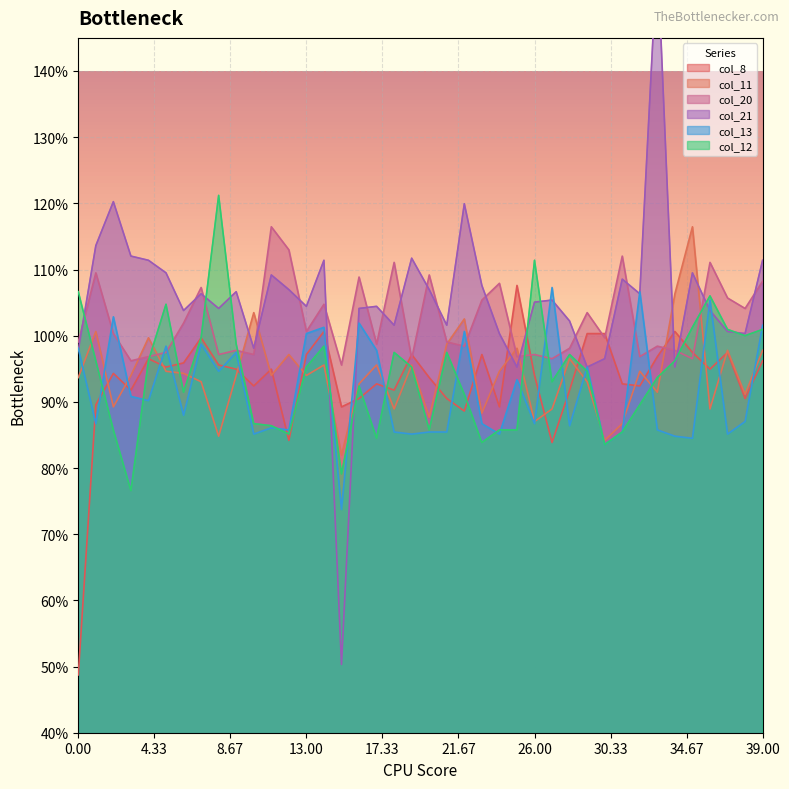

In col_8, how many points are lower than both neighbors (excluding endpoints)?

12